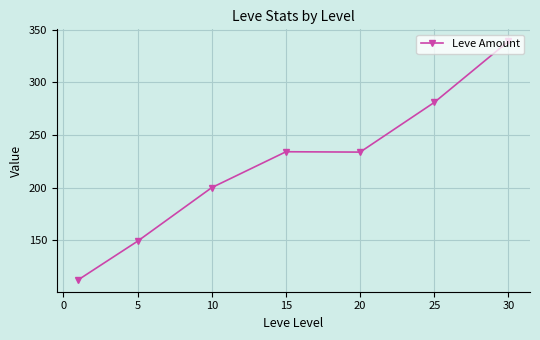

What is the average value?

221.5